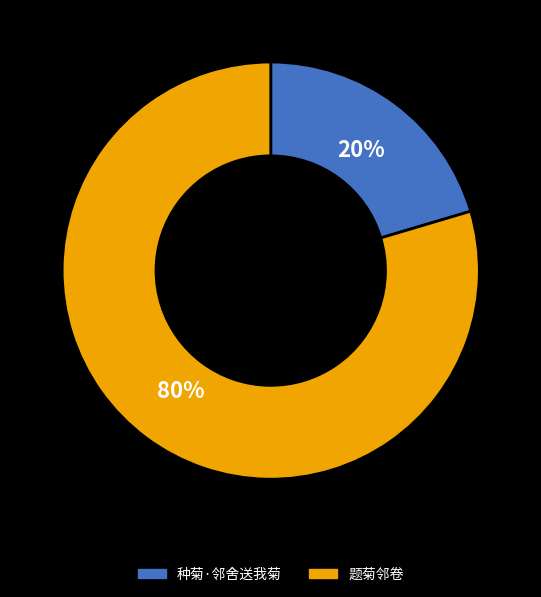

To the nearest percent, what portion does 种菊·邻舍送我菊 represent?

20%